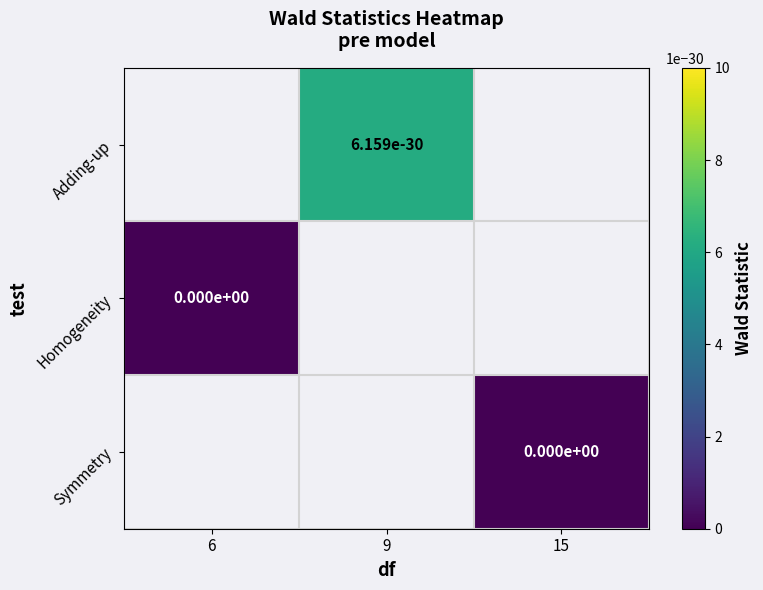

Which series has the largest range (max minus min)?

Homogeneity